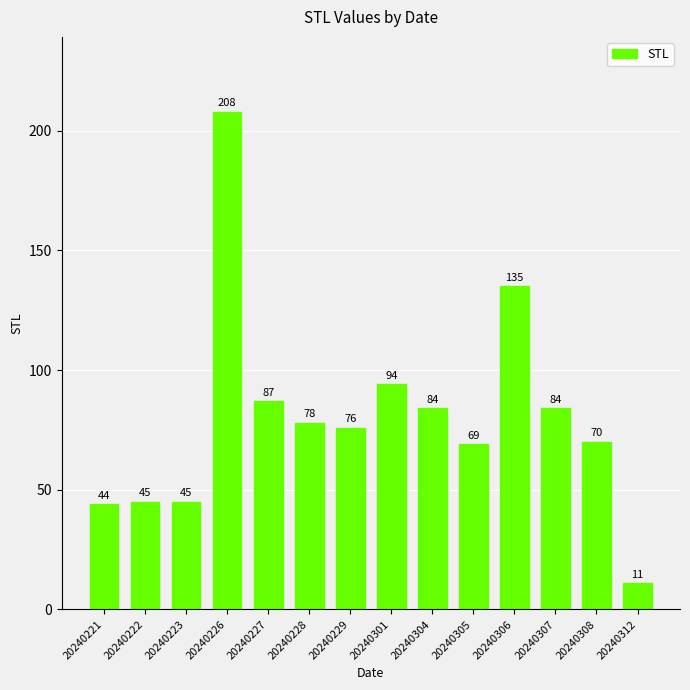

Does the chart contain stacked bars?

No